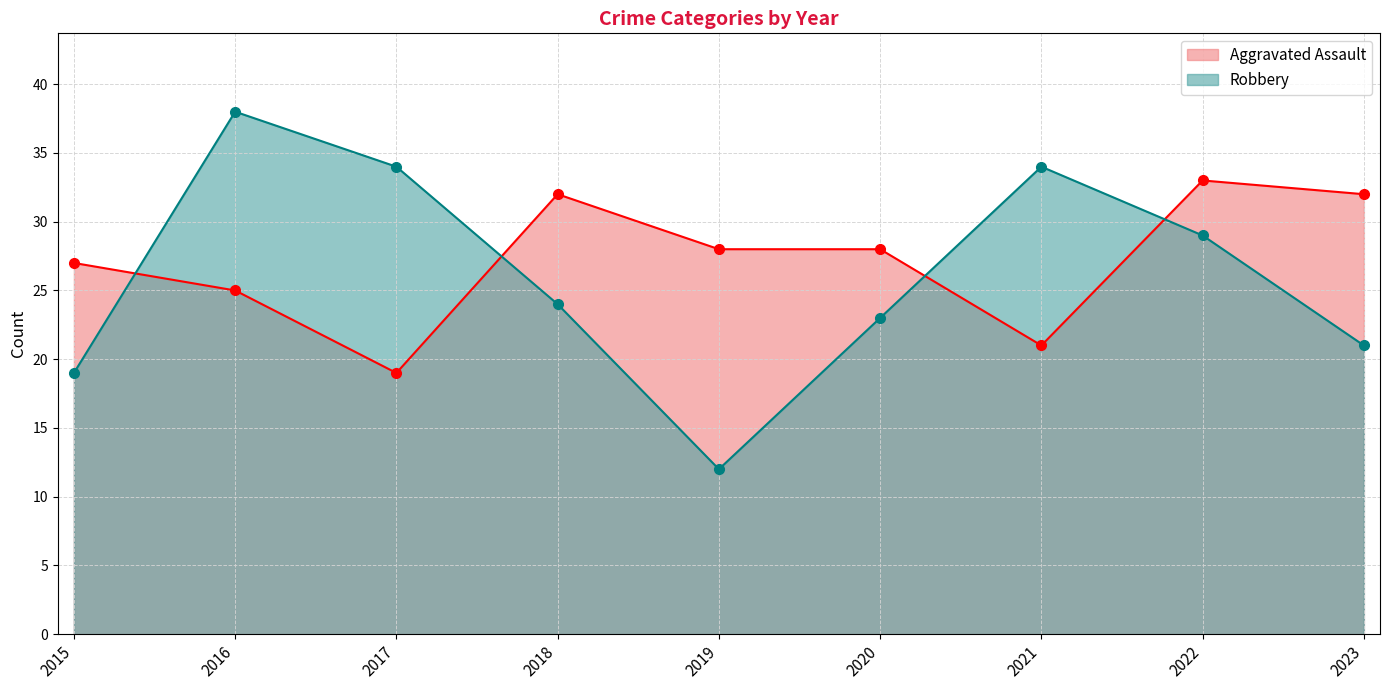

What is the difference between the second highest and minimum values in the Aggravated Assault series?

13